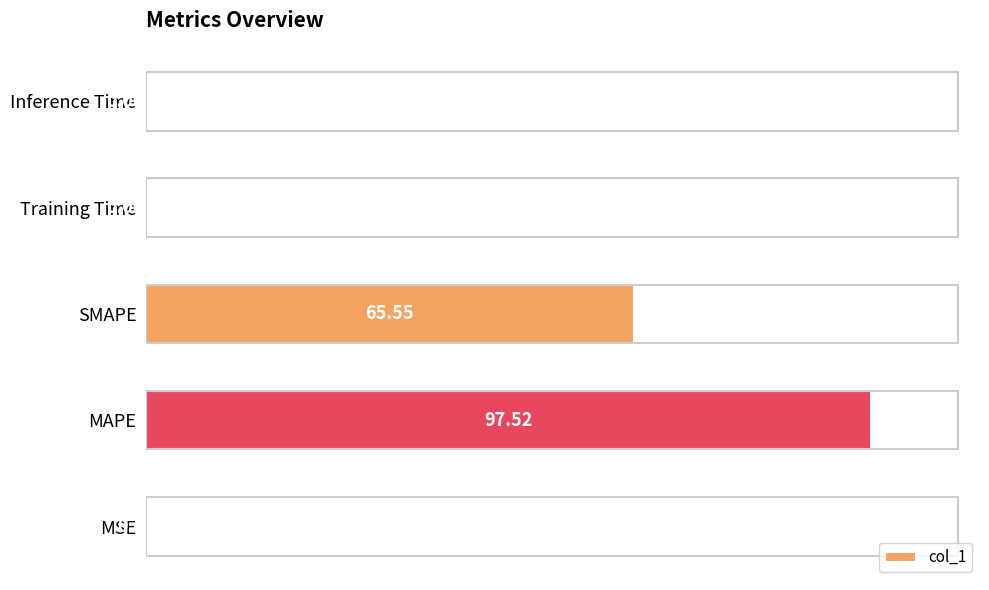

What is the ratio of the value at SMAPE to the value at MAPE?

0.7